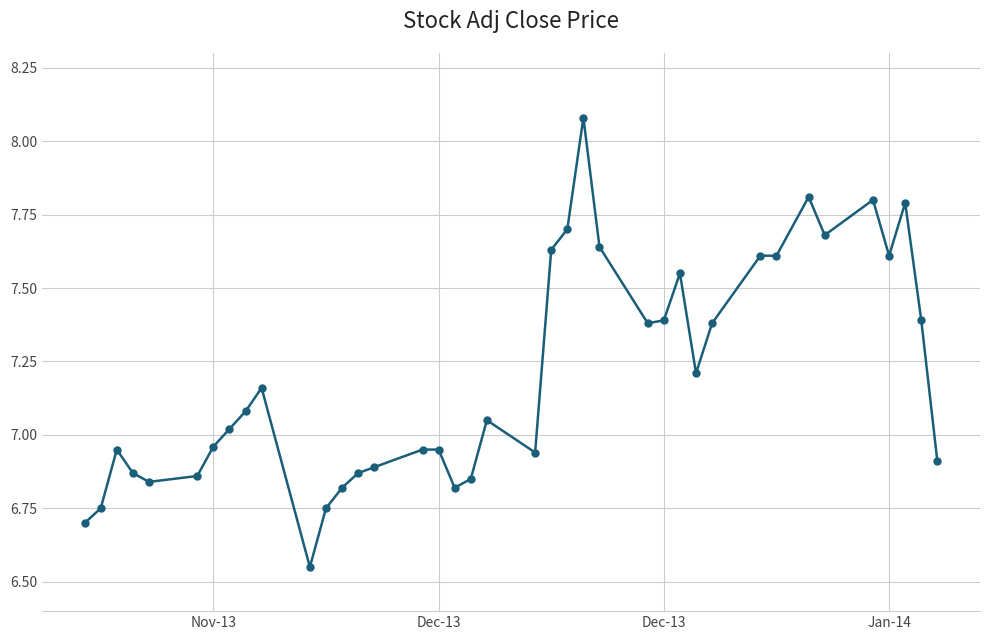

True or false: there are more than 2 points higher than both neighbors.

True